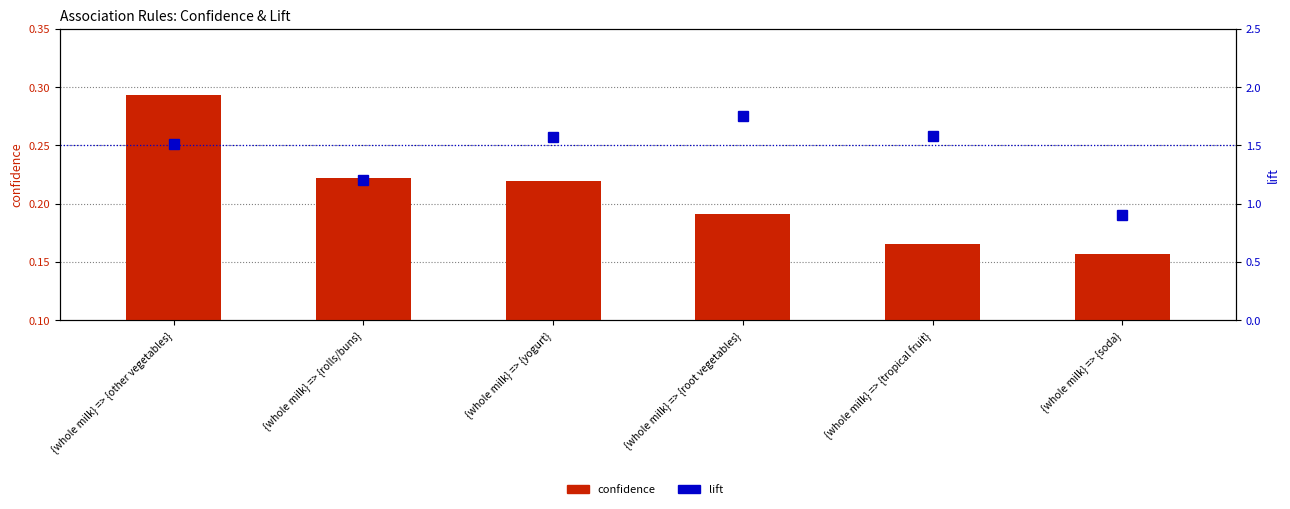

What is the value of the confidence bar at the 6th from the left?

0.2